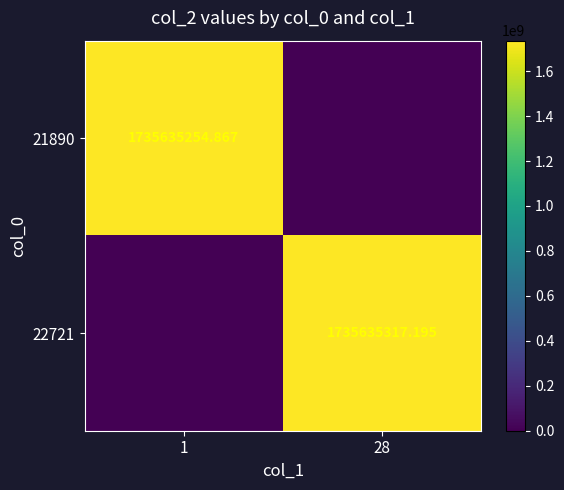

Which has a higher value, 28 or 1?

1